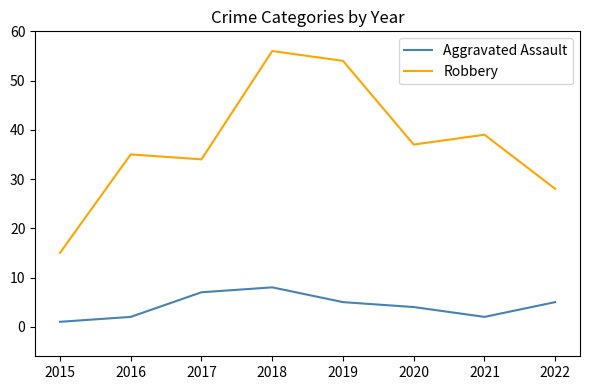

What is the approximate value of Aggravated Assault at 2015?

1